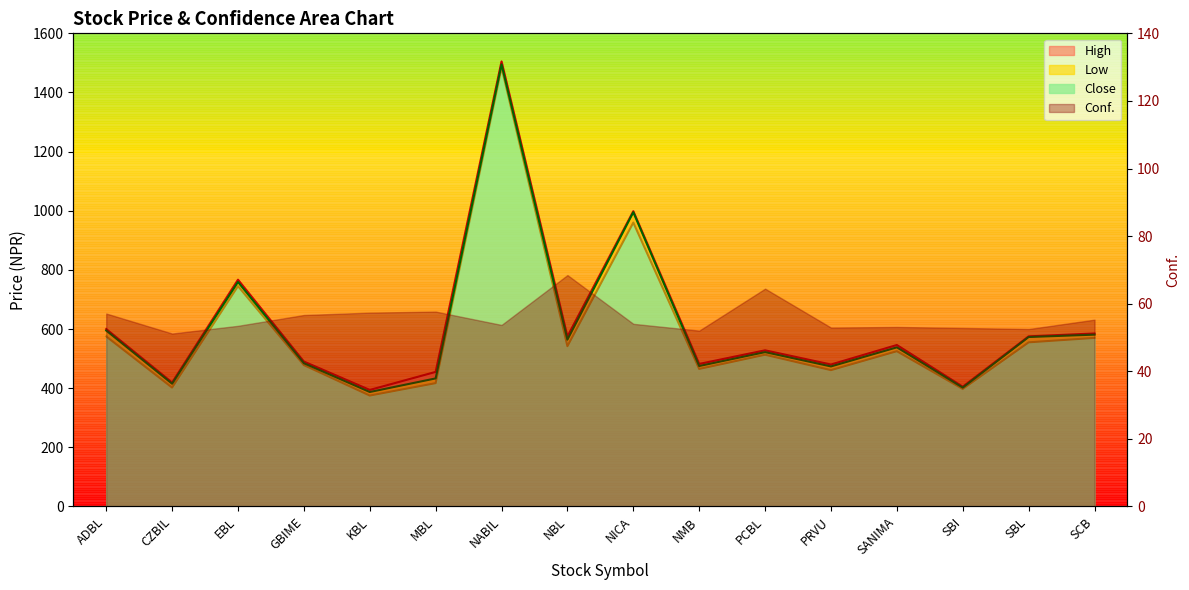

True or false: Low and Close cross at least once.

False